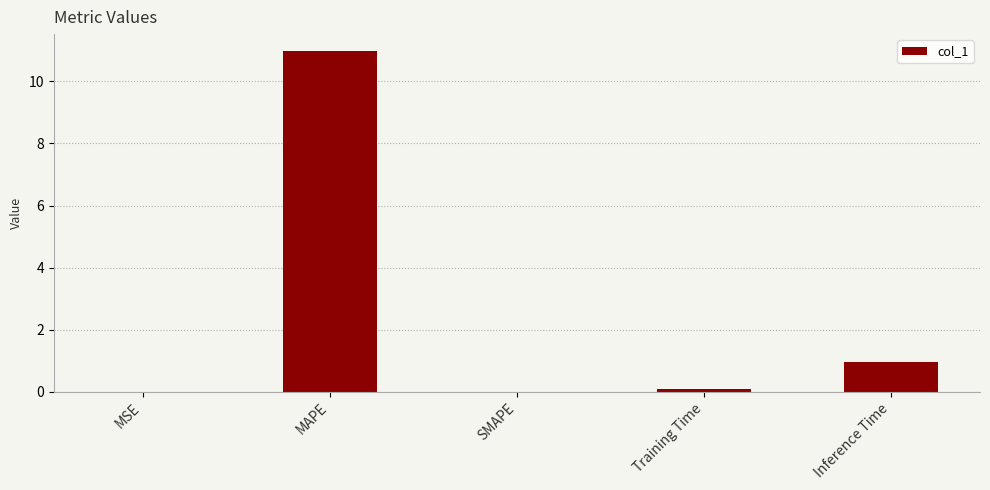

At which category does the chart reach its peak across all series?

MAPE